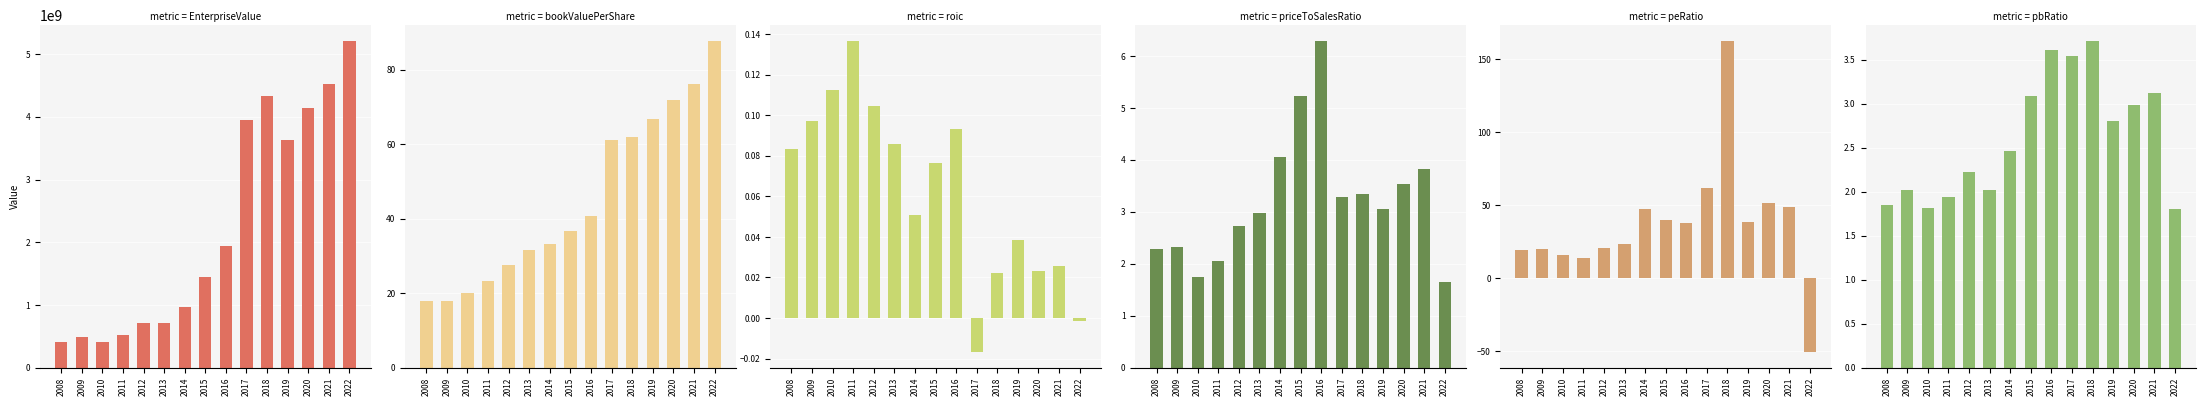

What is the sum of all priceToSalesRatio values?

48.4